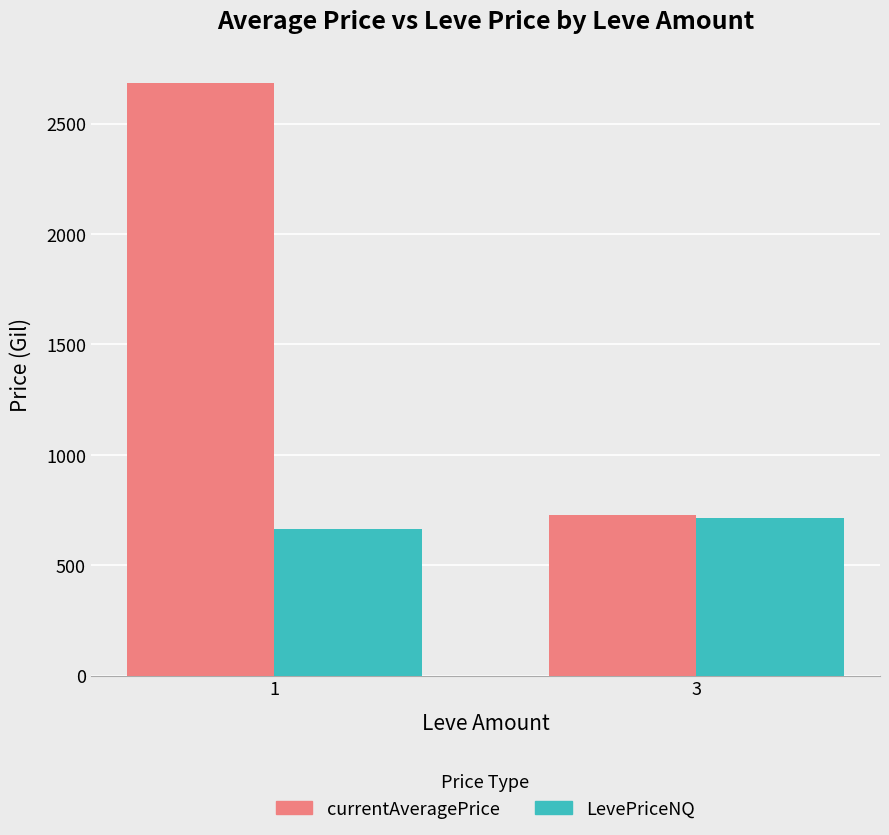

Which series changed the most between 1 and 3?

currentAveragePrice